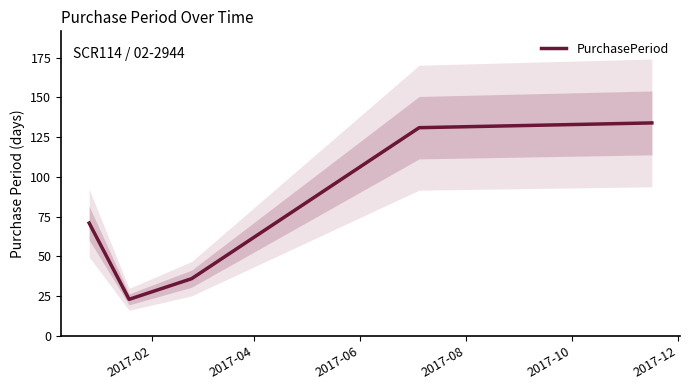

What is the minimum value for PurchasePeriod?

23